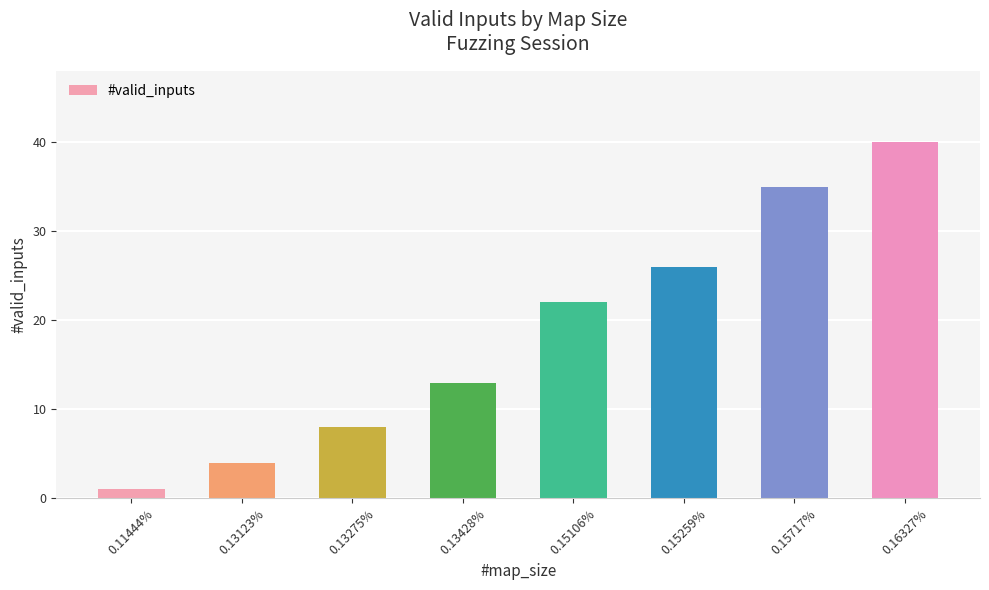

Rank the categories by value from highest to lowest.

0.16327%, 0.15717%, 0.15259%, 0.15106%, 0.13428%, 0.13275%, 0.13123%, 0.11444%